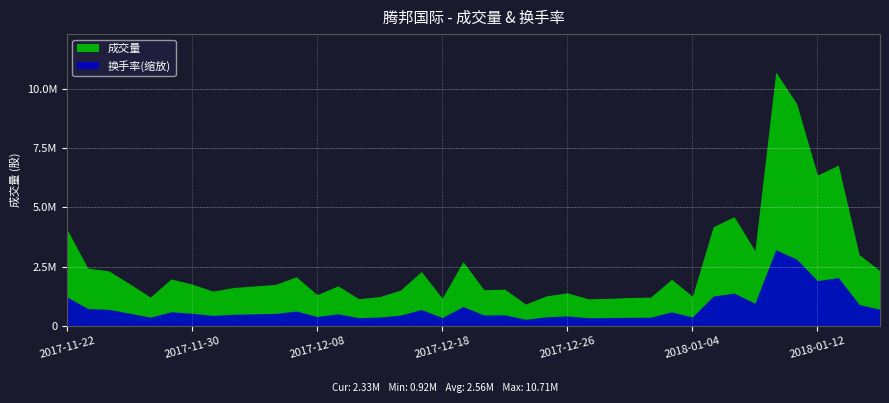

What is the approximate value of 换手率 at 2017-12-01?

0.3